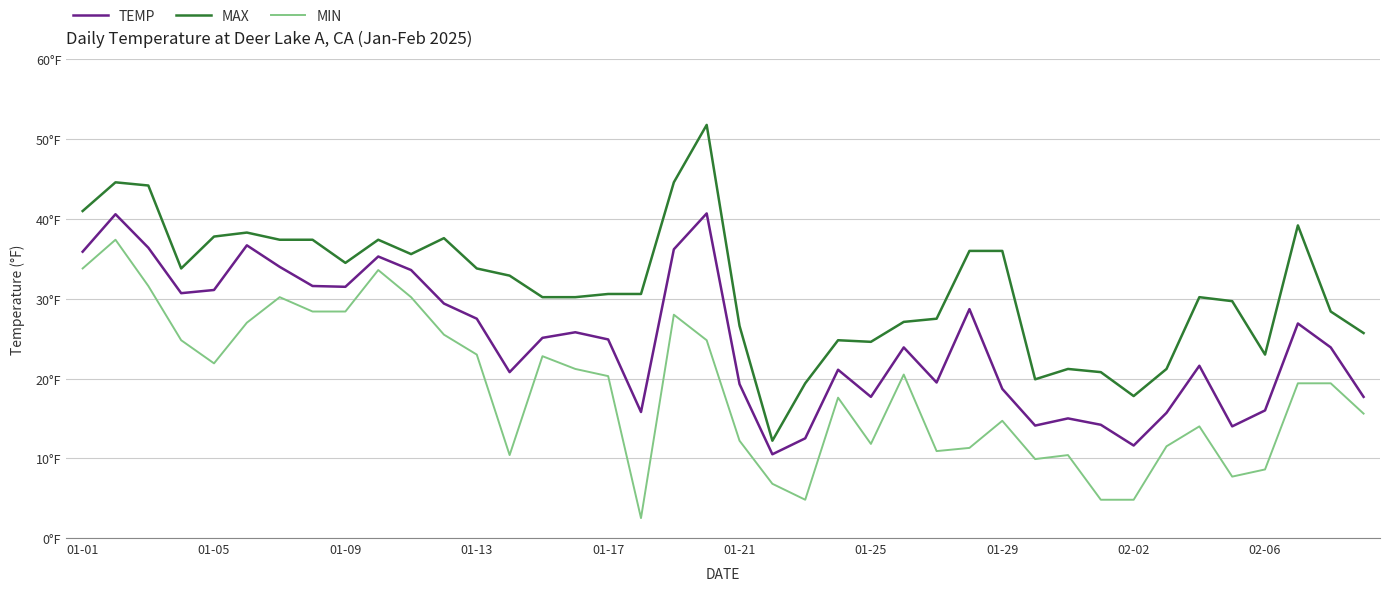

In MAX, how many points are higher than both neighbors (excluding endpoints)?

9